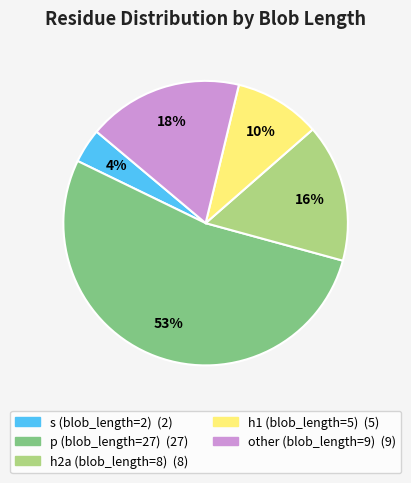

To the nearest percent, what is the difference between the largest and smallest slice percentages?

49%